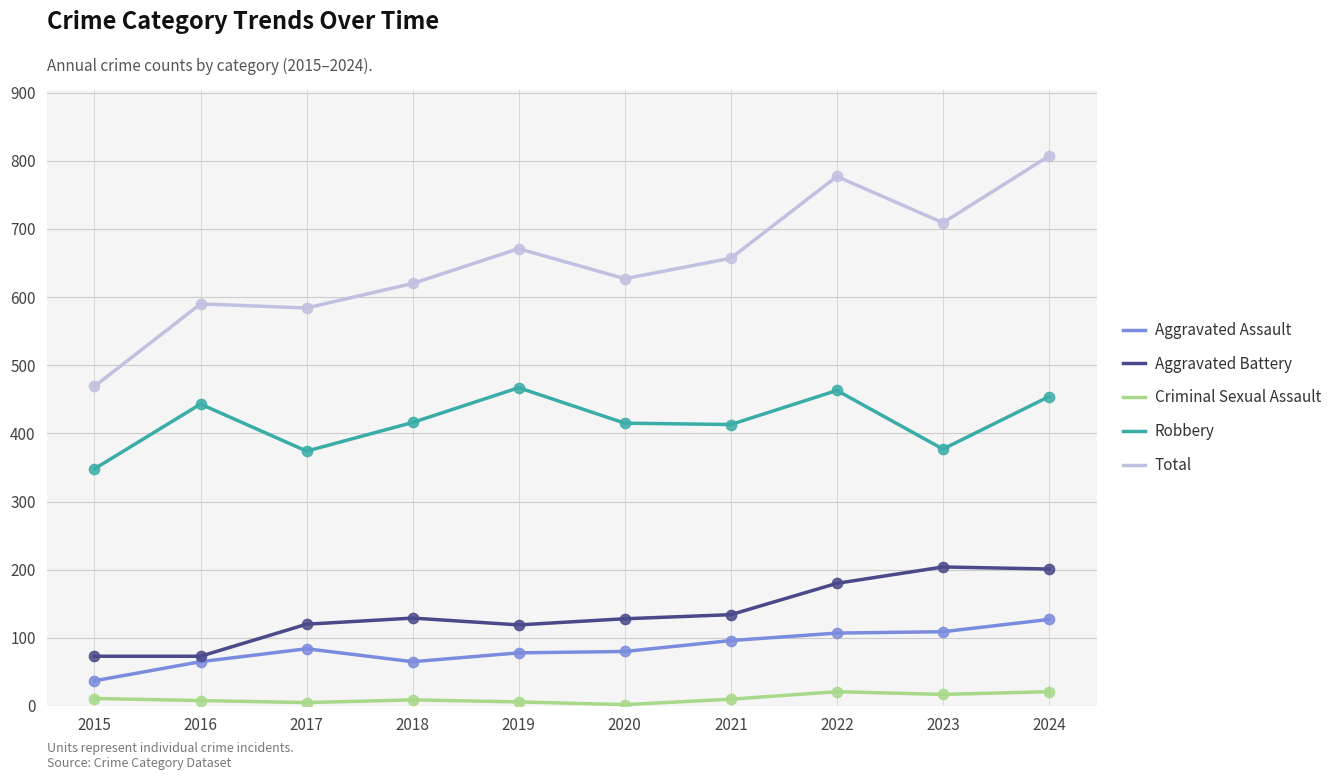

Between 2016 and 2024, which series saw the biggest shift?

Total